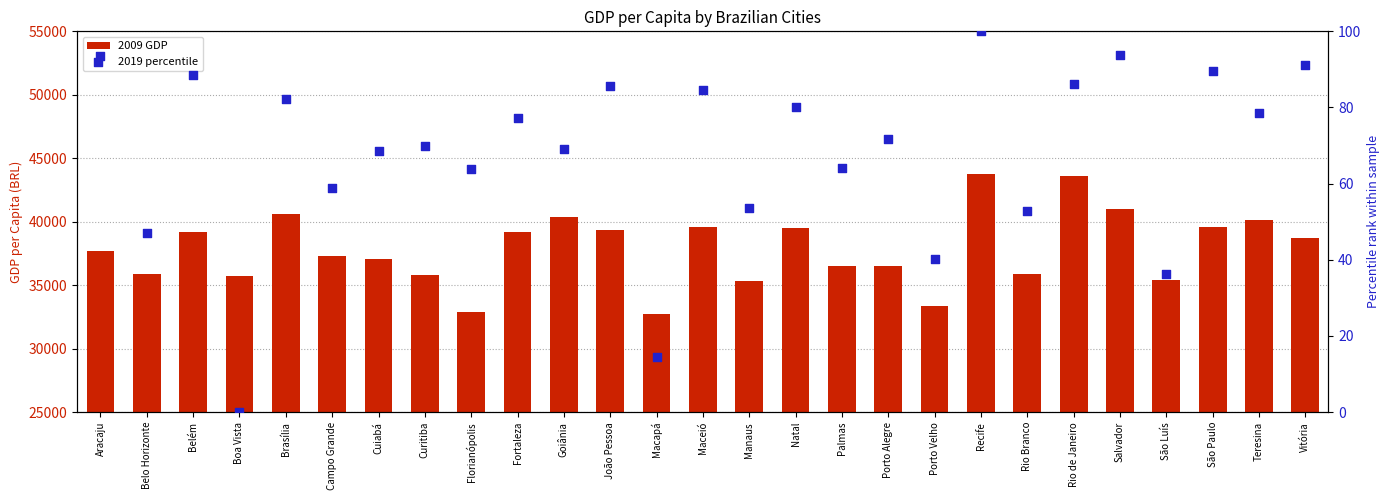

What is the total value across all series at Cuiabá?

37147.9